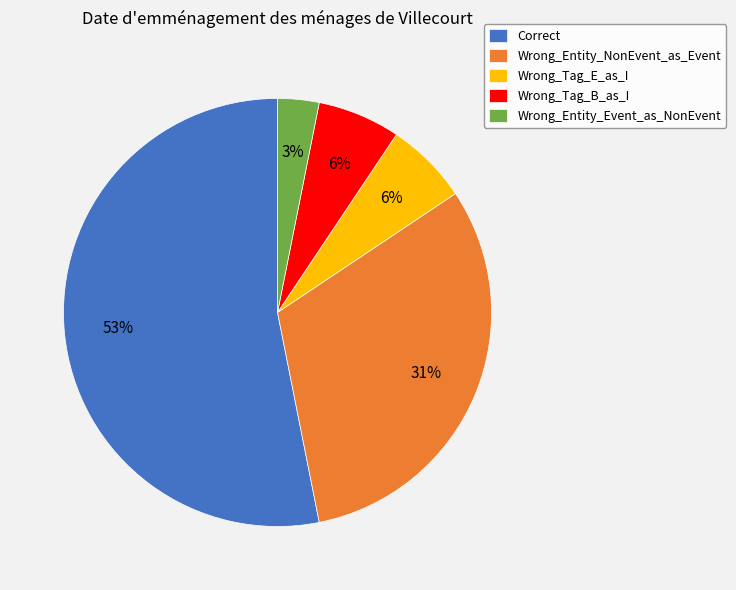

Combined, do Wrong_Entity_NonEvent_as_Event and Wrong_Tag_E_as_I account for over 50%?

No